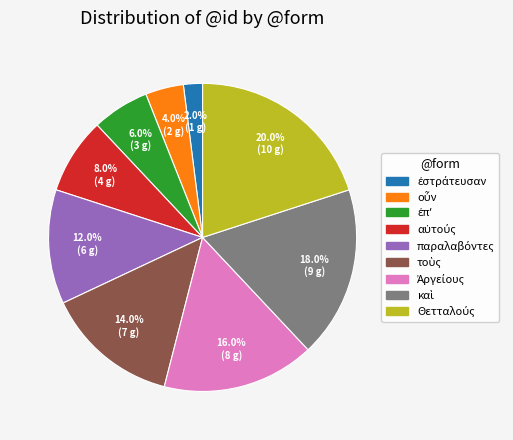

Does any single category account for the majority?

No